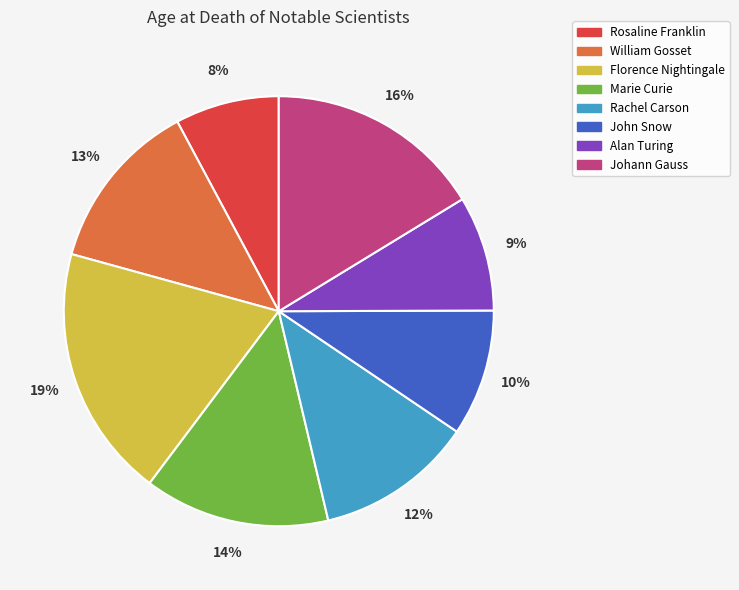

Between Rachel Carson and Alan Turing, which is larger?

Rachel Carson